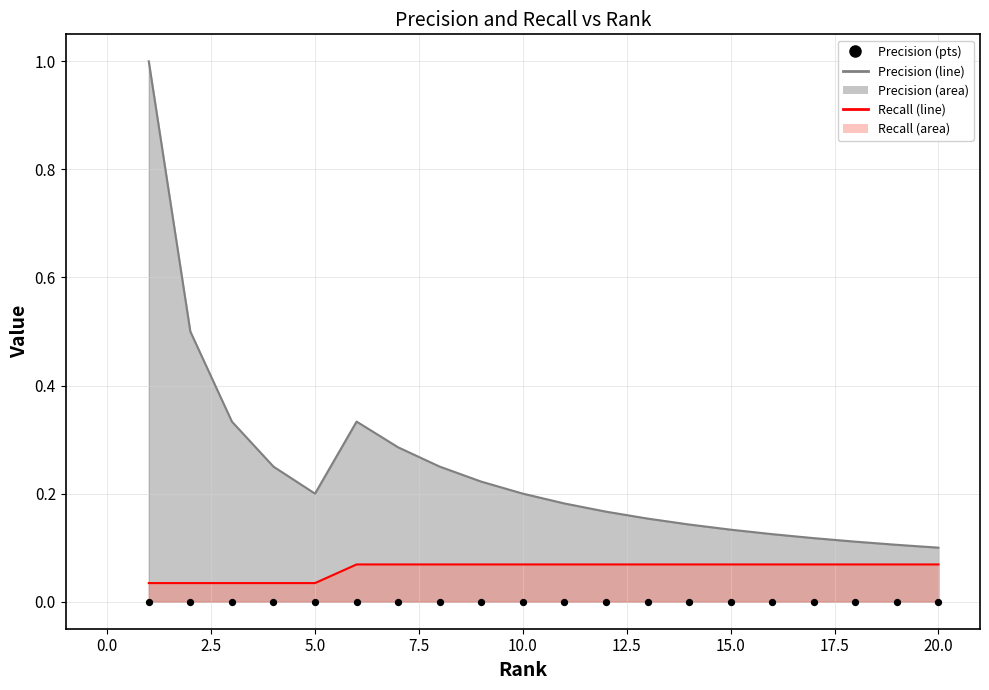

Is the value of Recall at 12 greater than the value of Precision at 2?

No